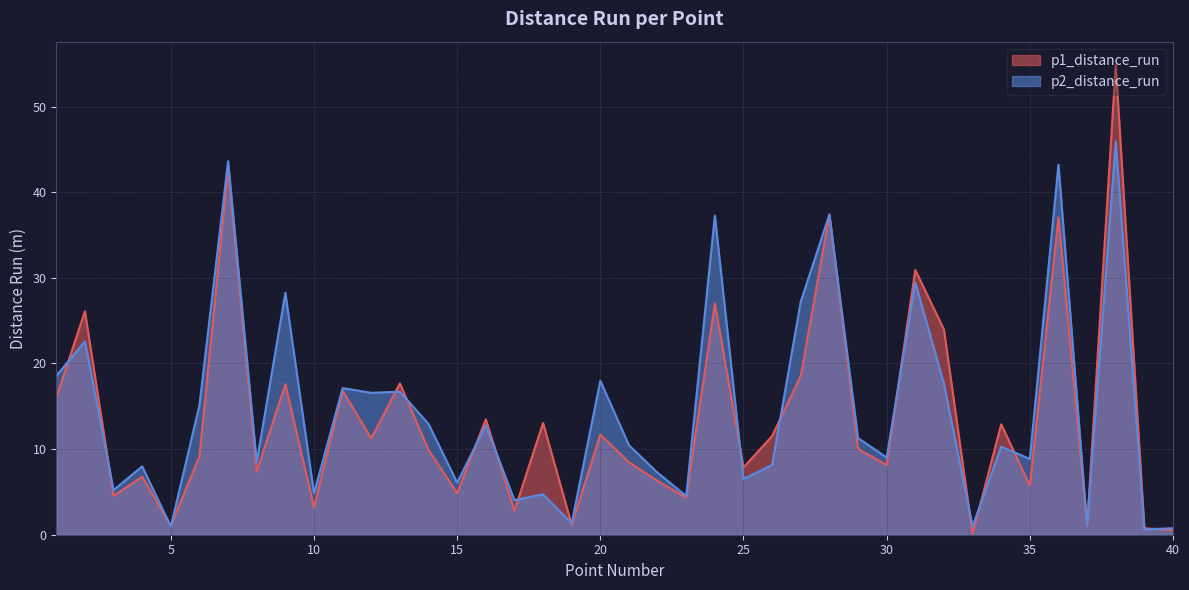

Reading right to left, list all the values displayed in this chart.

p1_distance_run: 0.5	0.8	54.8	1.0	37.0	5.7	12.9	0.1	24.0	30.9	8.1	10.0	37.4	18.6	11.5	7.9	27.0	4.3	6.3	8.5	11.7	1.2	13.1	2.8	13.5	4.9	9.9	17.7	11.3	16.8	3.2	17.6	7.4	42.8	9.2	1.0	6.8	4.5	26.1	16.0
p2_distance_run: 0.8	0.6	45.9	1.0	43.2	8.9	10.3	1.0	17.6	29.5	9.0	11.3	37.4	27.2	8.2	6.5	37.3	4.5	7.2	10.4	18.0	1.3	4.7	4.0	12.8	6.1	12.9	16.7	16.6	17.1	4.8	28.2	8.5	43.6	15.1	1.0	8.0	5.2	22.6	18.6